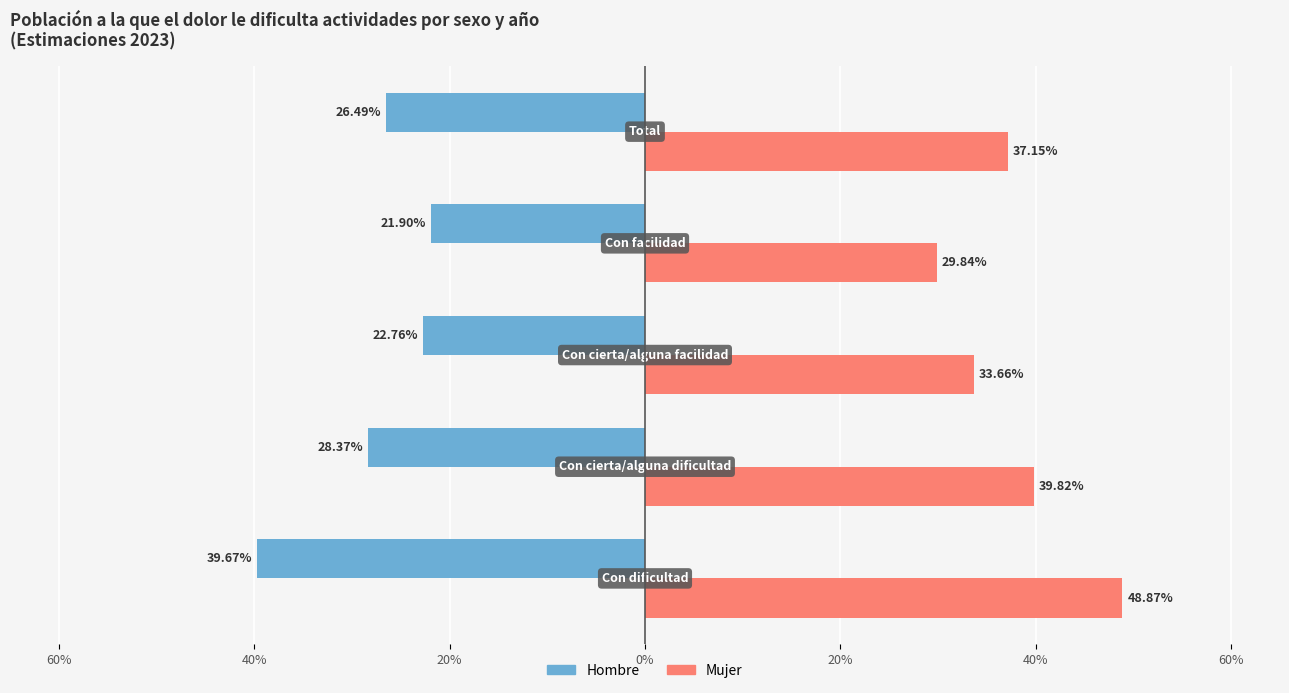

What is the smallest value displayed?

-0.4